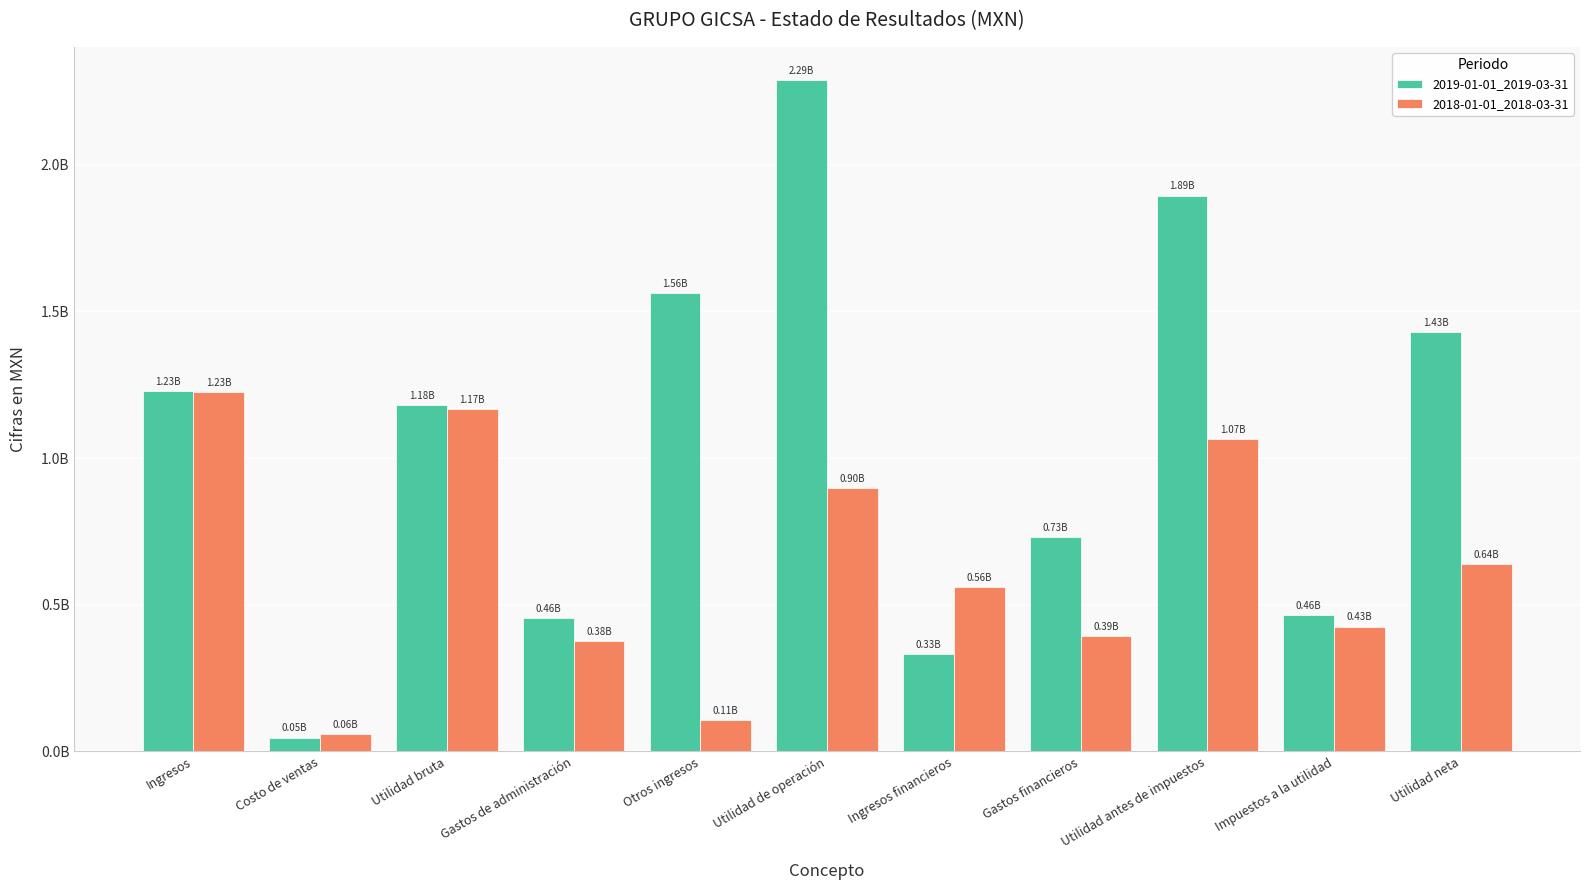

The 2019-01-01_2019-03-31 series shows 719336693 at Otros ingresos. True or false?

False